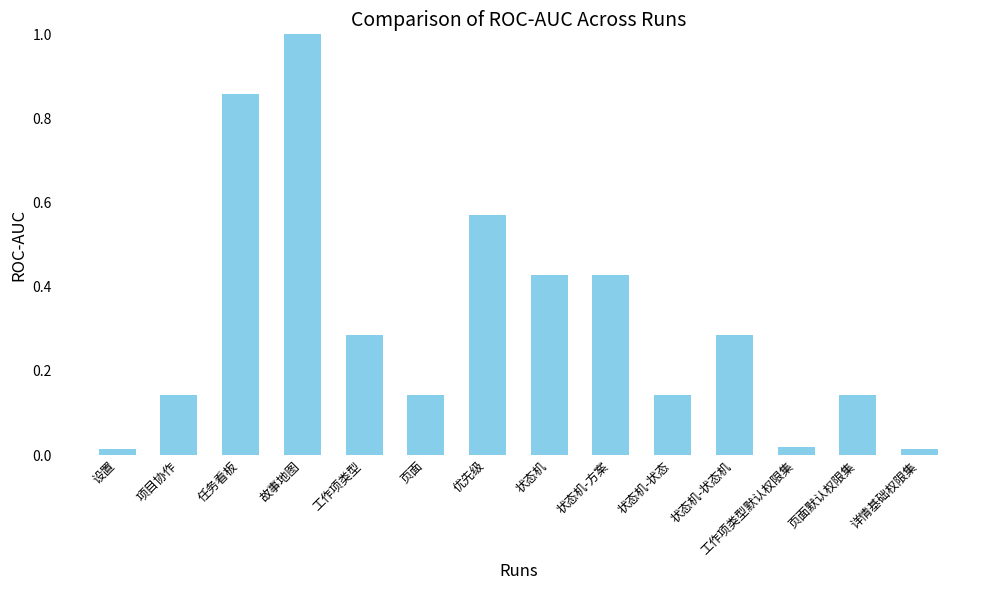

What is the label of the 2nd bar from the left?

项目协作